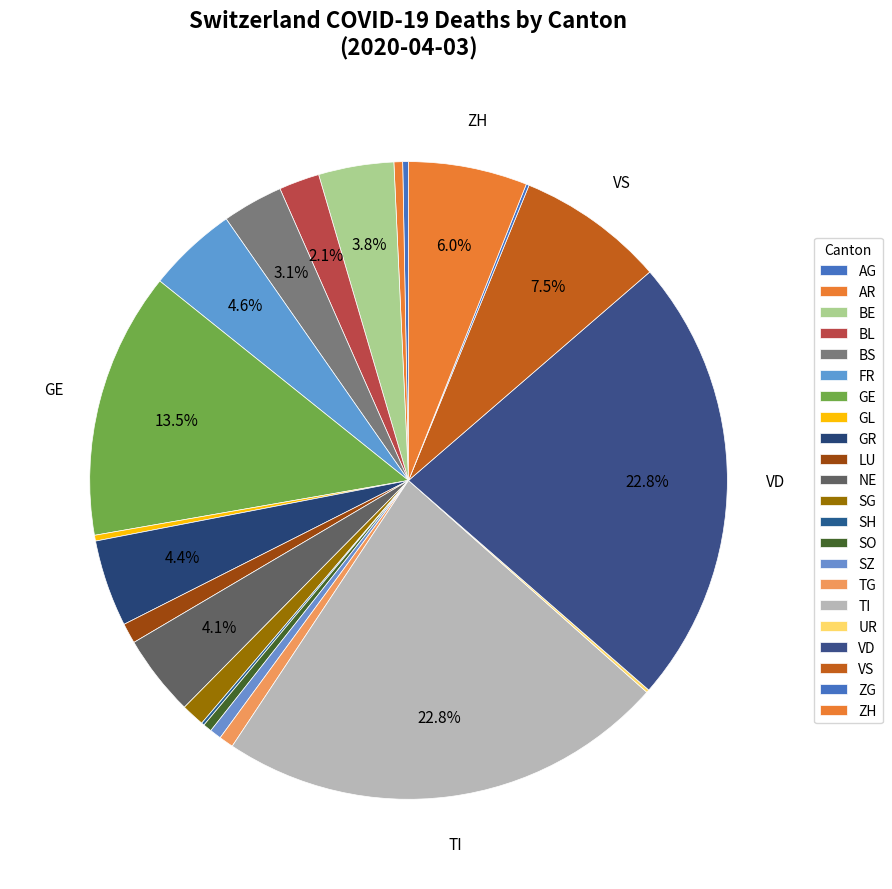

What is the change in value from TG to TI?

+150